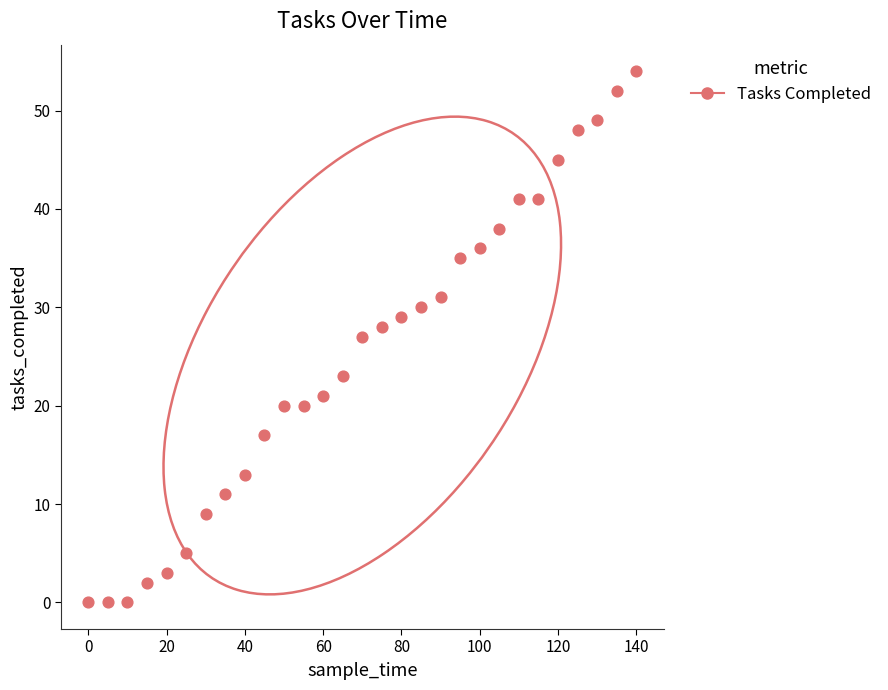

What is the range of X values (max minus min)?

140